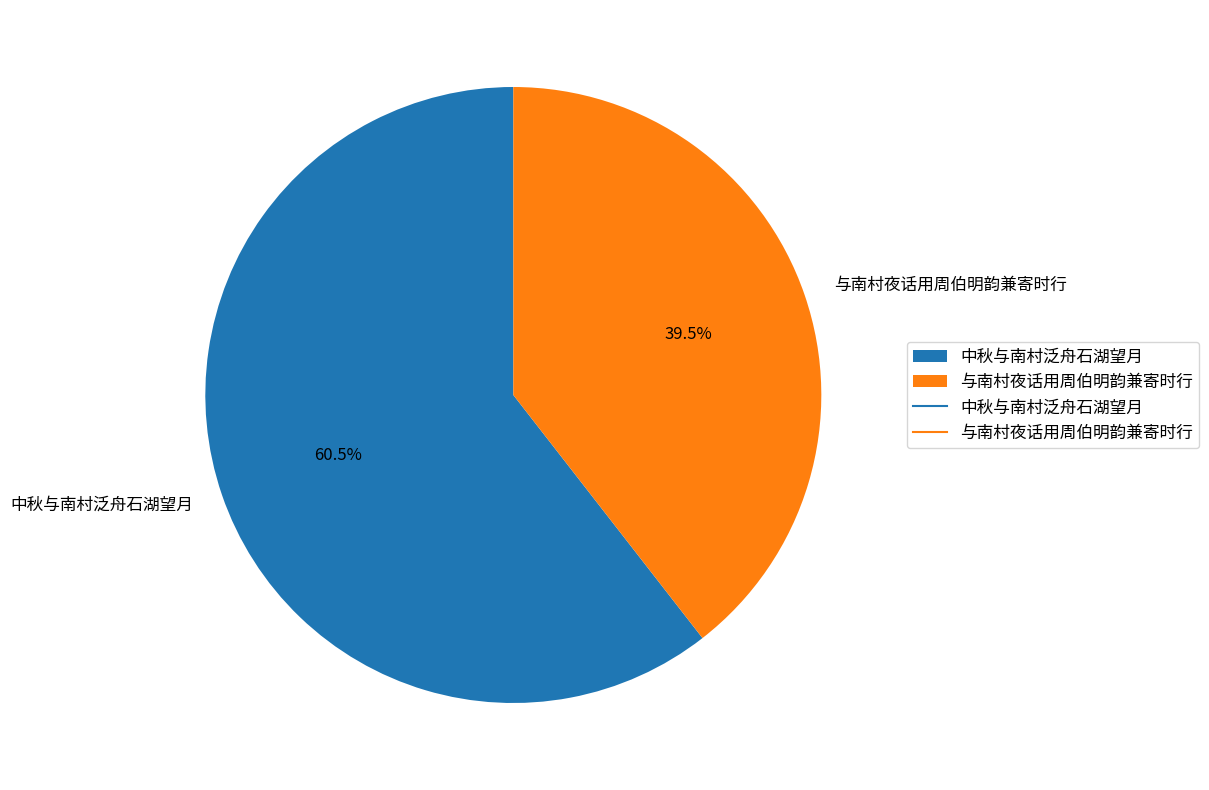

What is the total percentage of 与南村夜话用周伯明韵兼寄时行 and 中秋与南村泛舟石湖望月?

100.0%